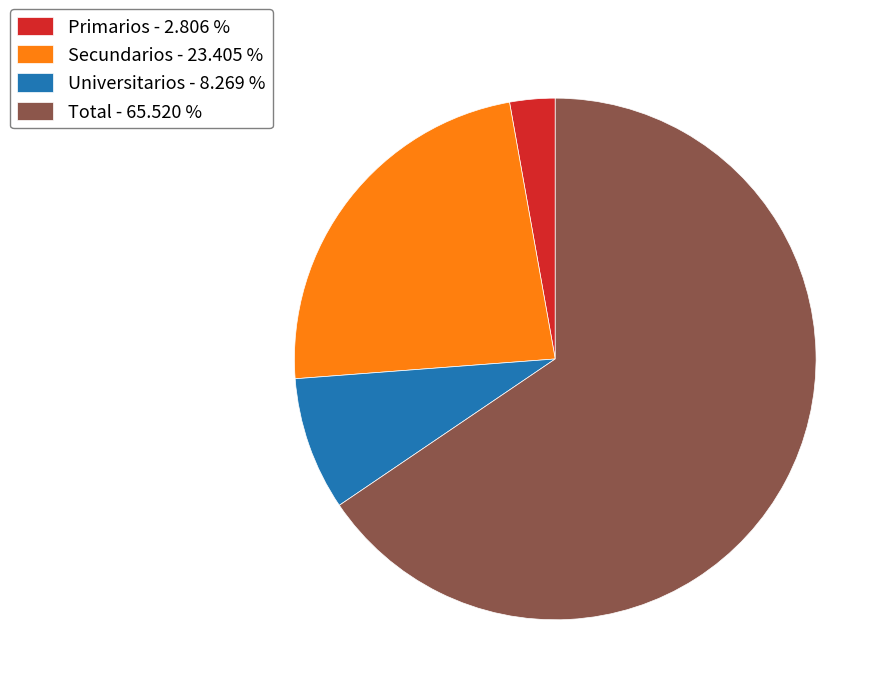

Combined, do Primarios - 2.806 % and Secundarios - 23.405 % account for over 50%?

No